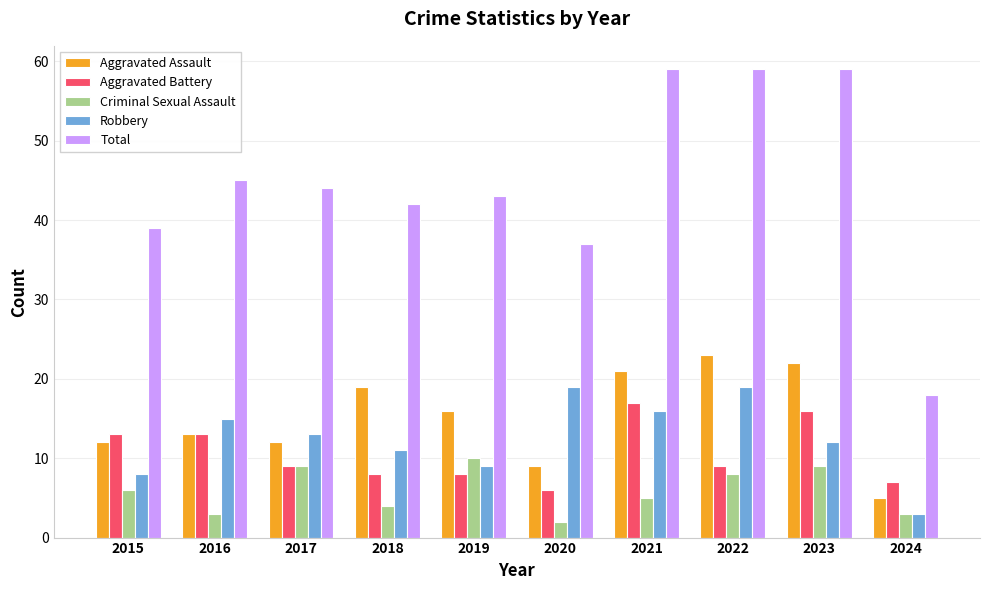

At 2018, list the series in order from largest to smallest.

Total, Aggravated Assault, Robbery, Aggravated Battery, Criminal Sexual Assault